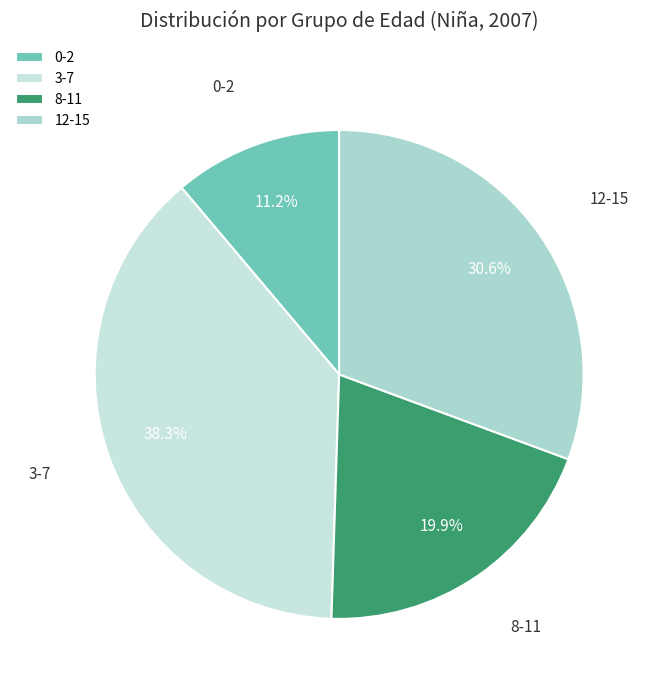

Is there any slice that represents more than half of the pie?

No